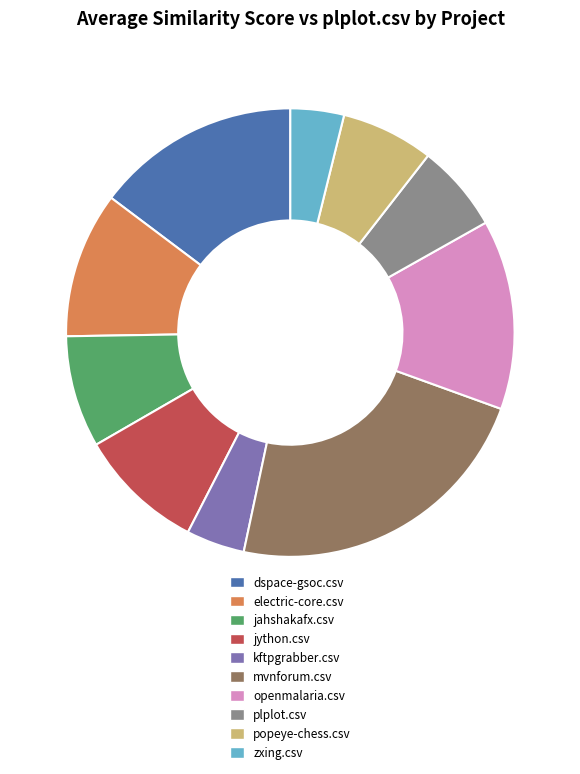

Between openmalaria.csv and electric-core.csv, which is larger?

openmalaria.csv